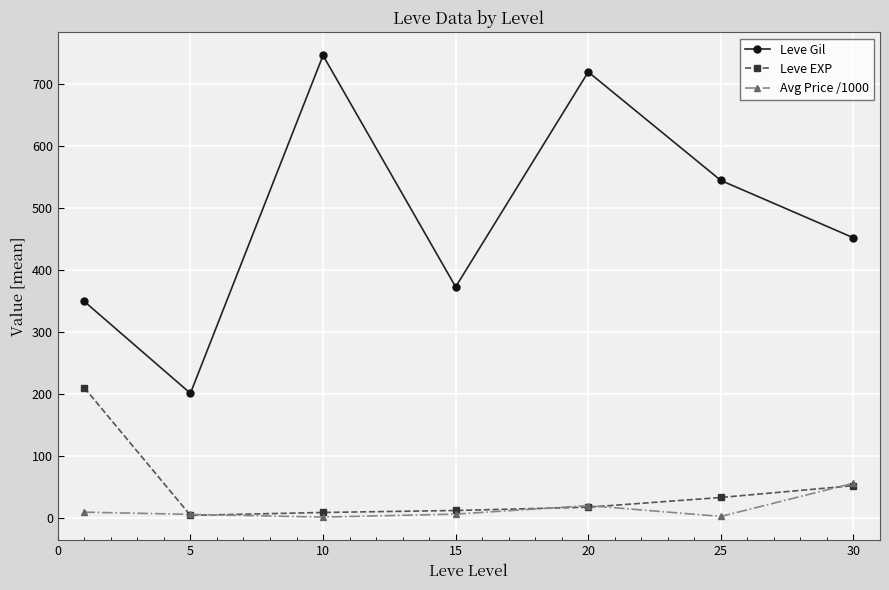

What is the value of the Avg Price /1000 point at the 6th from the left?

3.1